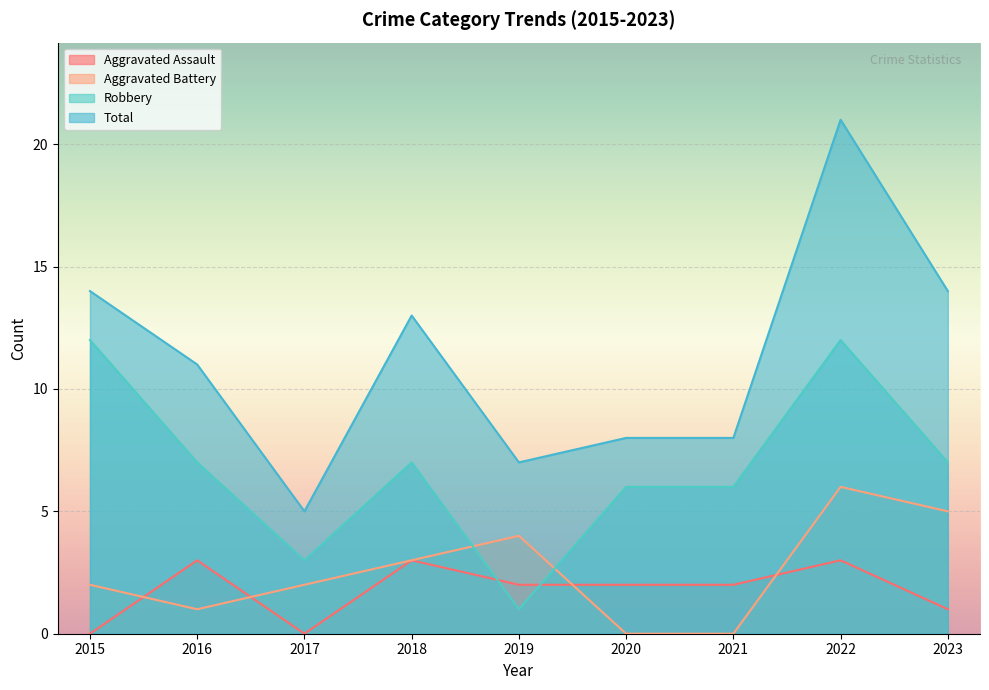

Is it true that Total equals 7 at 2019?

True